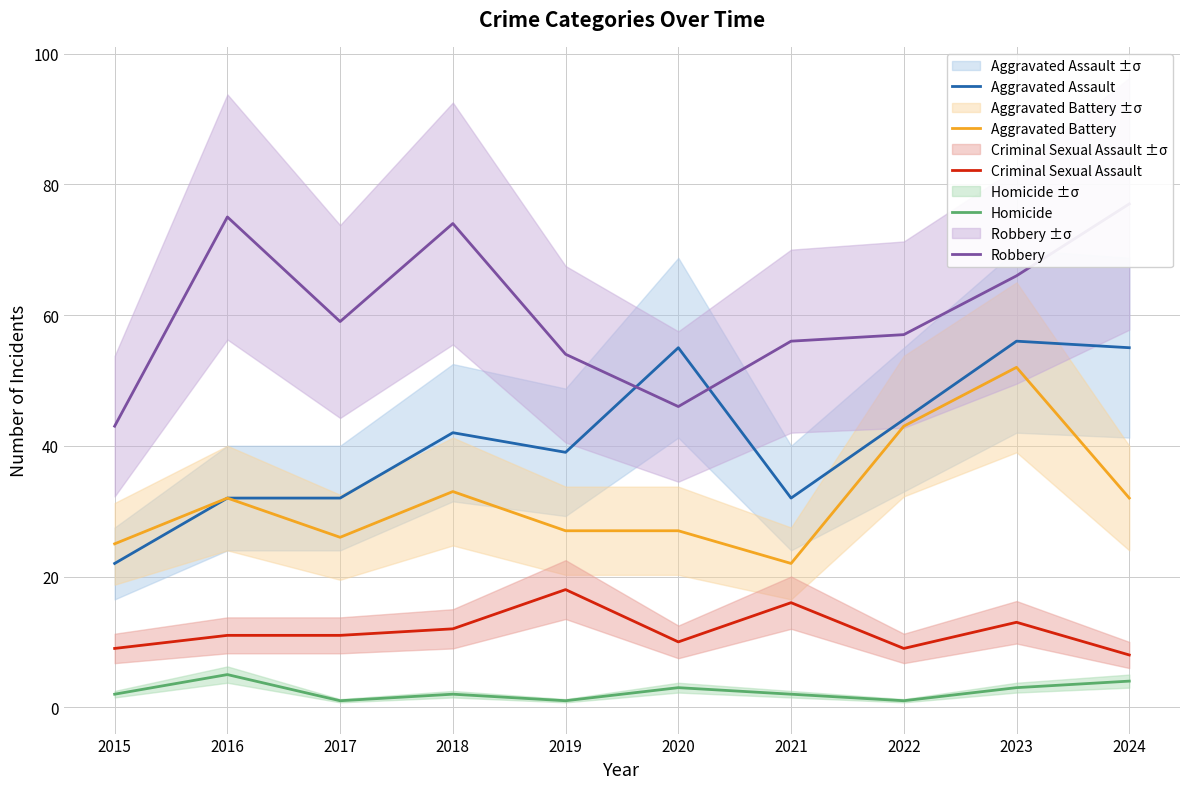

At which category does Criminal Sexual Assault reach its first local peak?

2019